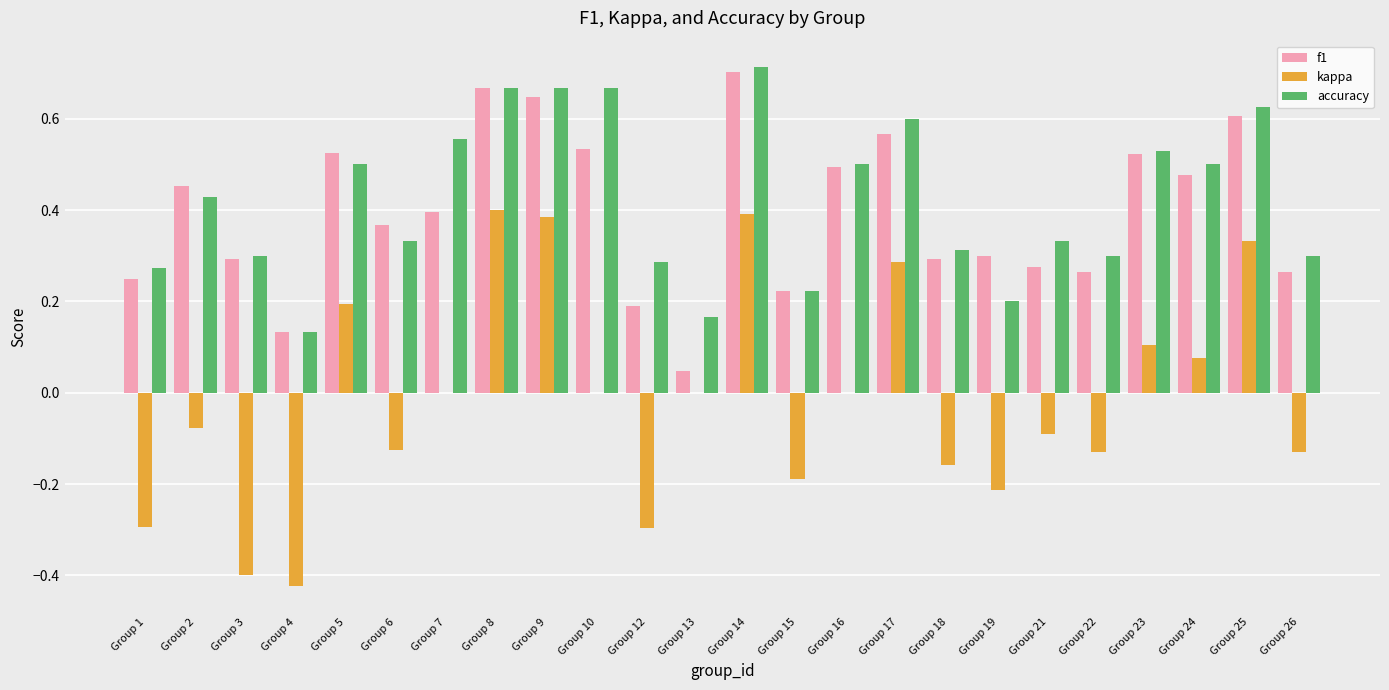

Between Group 9 and Group 15, which series saw the biggest shift?

kappa